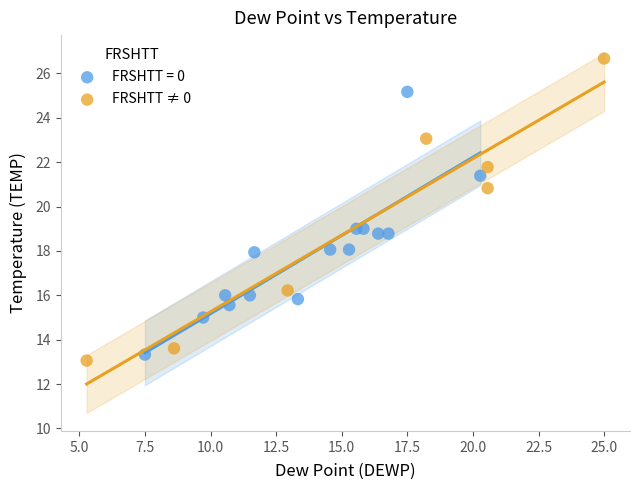

Which series has the widest spread of Y values?

FRSHTT ≠ 0